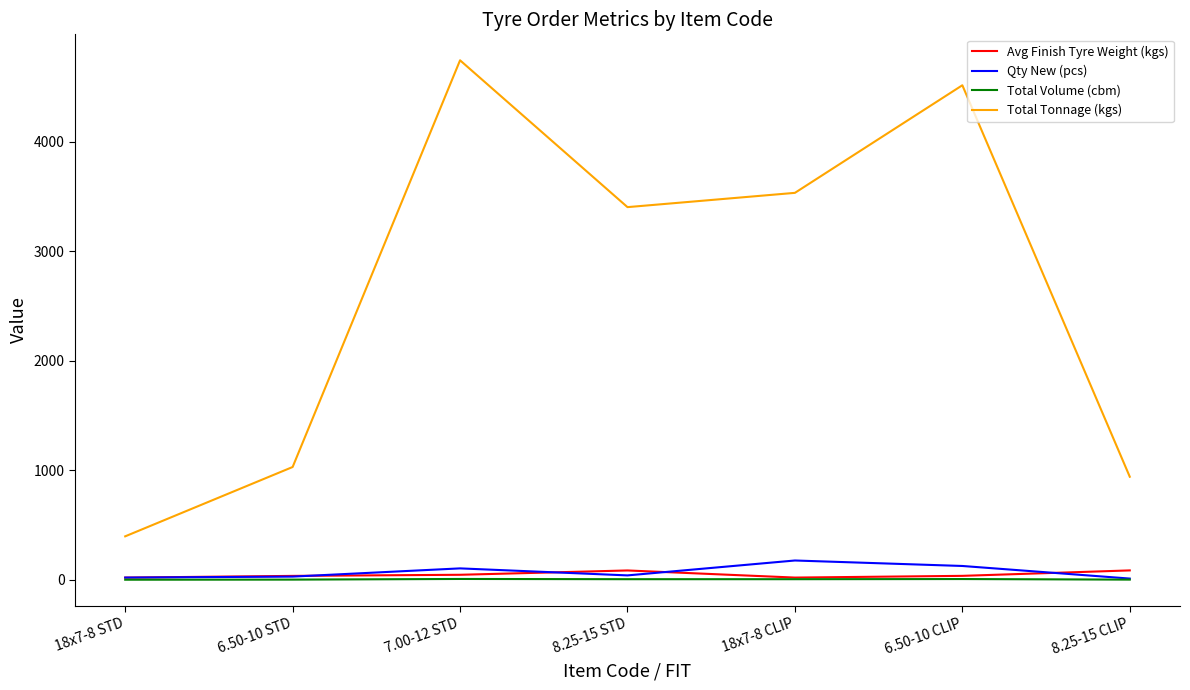

Which series has the largest total across all categories?

Total Tonnage (kgs)